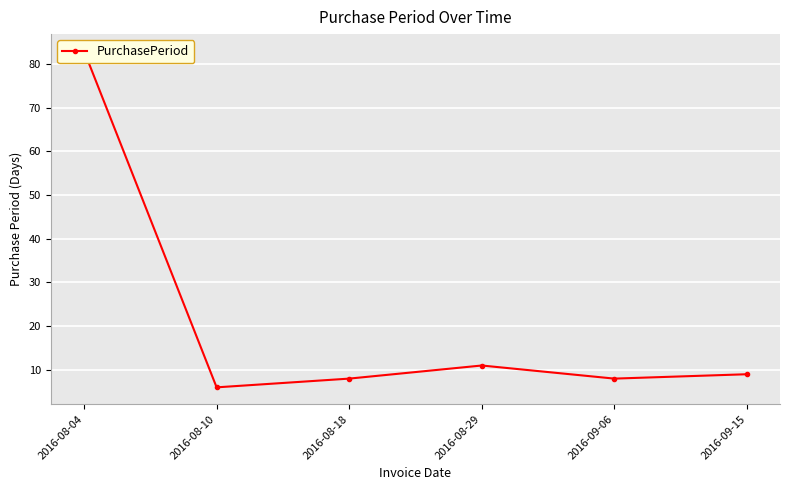

List the labels in order of value, smallest first.

2016-08-10, 2016-08-18, 2016-09-06, 2016-09-15, 2016-08-29, 2016-08-04